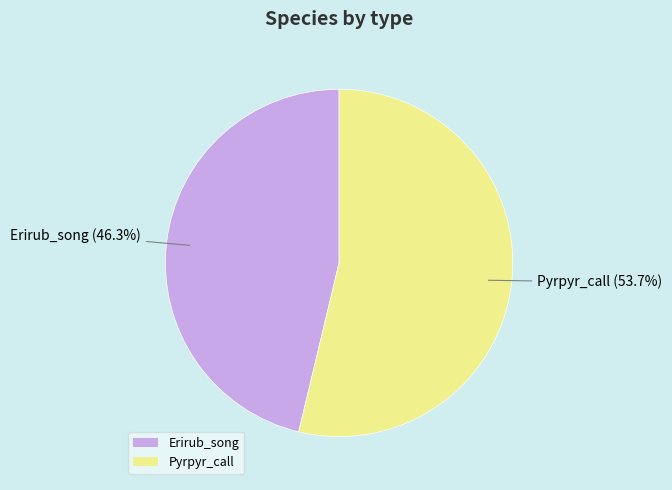

Does any single category account for the majority?

Yes